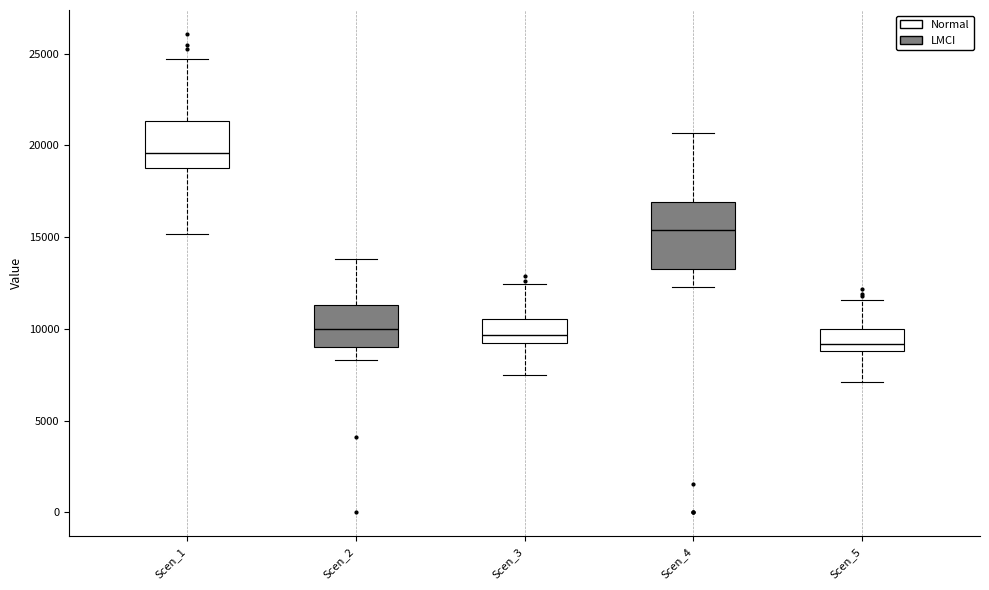

Comparing the boxes themselves (not the whiskers), which one is the tallest?

Scen_4